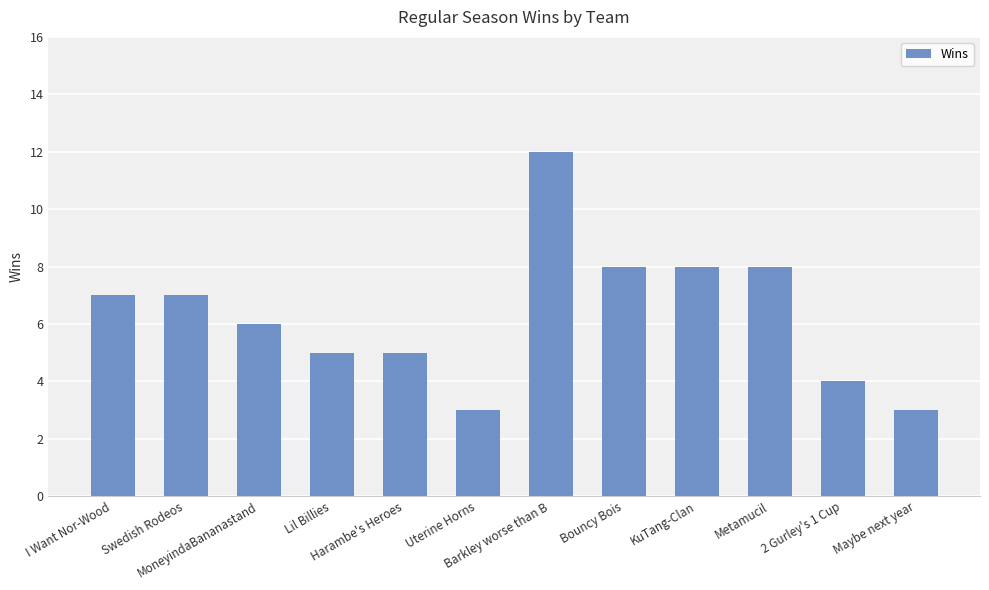

What is the difference between the values at Metamucil and Swedish Rodeos?

1